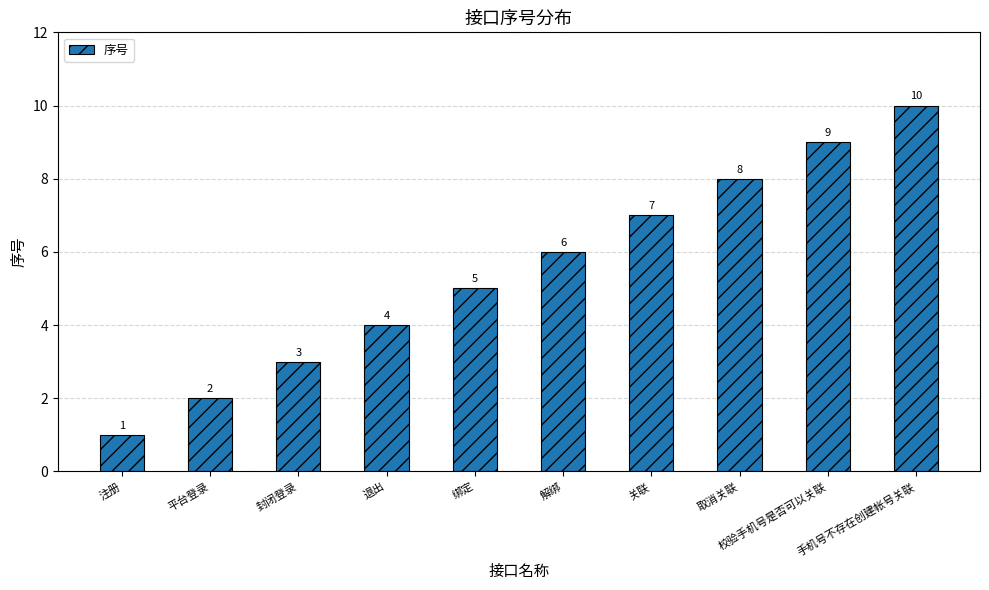

Reading right to left, extract all data points from this chart.

10	9	8	7	6	5	4	3	2	1